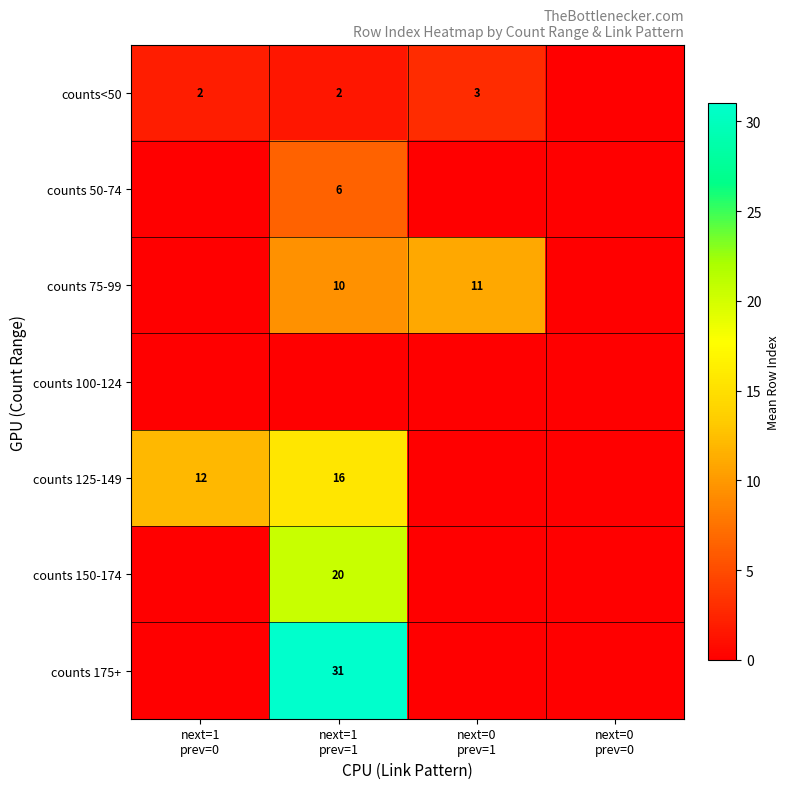

What is the maximum value for counts 175+?

31.0